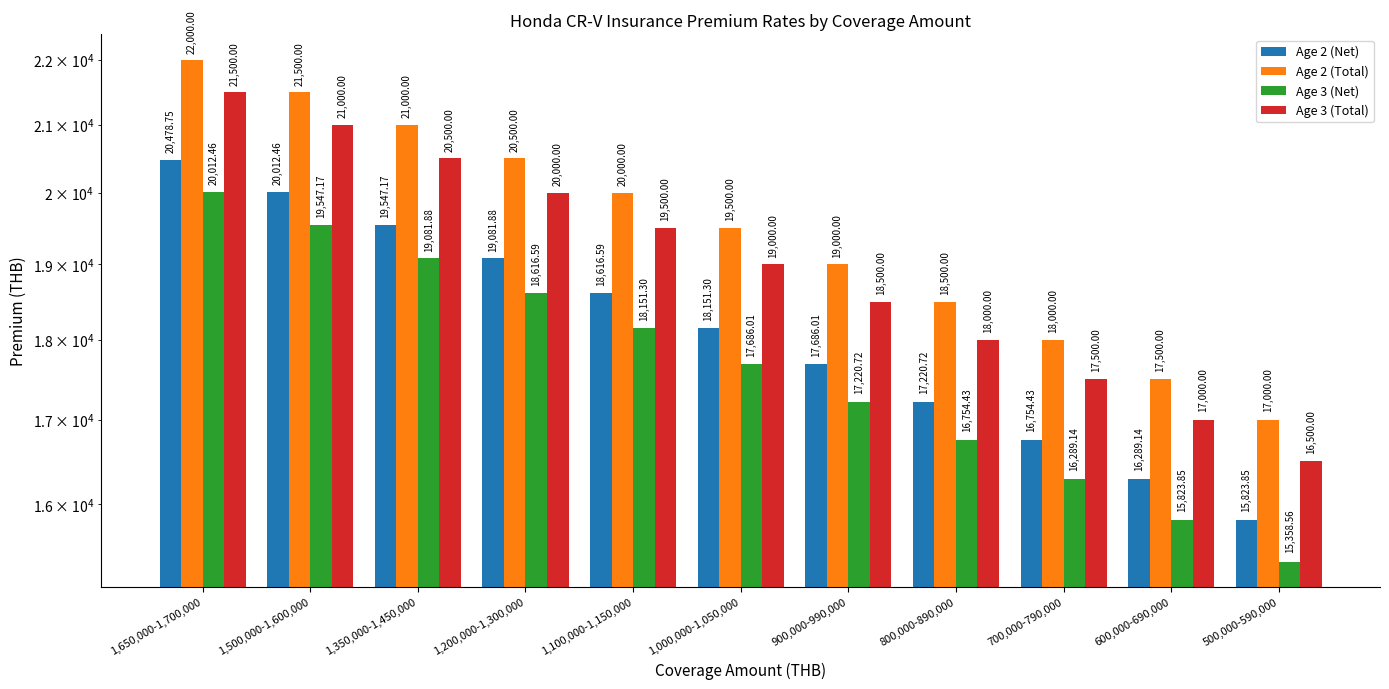

Reading right to left, transcribe all the data shown in this chart.

Age 2 (Net): 500,000-590,000=15823.9	600,000-690,000=16289.1	700,000-790,000=16754.4	800,000-890,000=17220.7	900,000-990,000=17686.0	1,000,000-1,050,000=18151.3	1,100,000-1,150,000=18616.6	1,200,000-1,300,000=19081.9	1,350,000-1,450,000=19547.2	1,500,000-1,600,000=20012.5	1,650,000-1,700,000=20478.8
Age 2 (Total): 500,000-590,000=17000.0	600,000-690,000=17500.0	700,000-790,000=18000.0	800,000-890,000=18500.0	900,000-990,000=19000.0	1,000,000-1,050,000=19500.0	1,100,000-1,150,000=20000.0	1,200,000-1,300,000=20500.0	1,350,000-1,450,000=21000.0	1,500,000-1,600,000=21500.0	1,650,000-1,700,000=22000.0
Age 3 (Net): 500,000-590,000=15358.6	600,000-690,000=15823.9	700,000-790,000=16289.1	800,000-890,000=16754.4	900,000-990,000=17220.7	1,000,000-1,050,000=17686.0	1,100,000-1,150,000=18151.3	1,200,000-1,300,000=18616.6	1,350,000-1,450,000=19081.9	1,500,000-1,600,000=19547.2	1,650,000-1,700,000=20012.5
Age 3 (Total): 500,000-590,000=16500.0	600,000-690,000=17000.0	700,000-790,000=17500.0	800,000-890,000=18000.0	900,000-990,000=18500.0	1,000,000-1,050,000=19000.0	1,100,000-1,150,000=19500.0	1,200,000-1,300,000=20000.0	1,350,000-1,450,000=20500.0	1,500,000-1,600,000=21000.0	1,650,000-1,700,000=21500.0